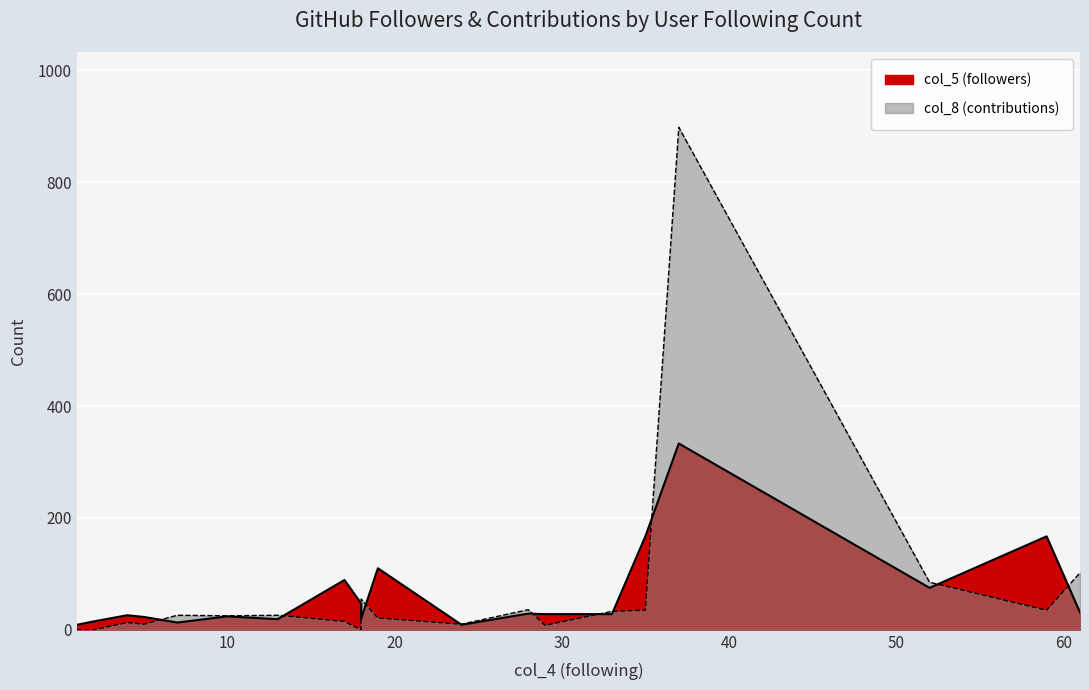

Reading left to right, what are all the values shown in this chart?

col_5 (followers): 9	15	26	23	13	24	19	89	47	20	110	9	29	28	28	167	333	75	167	31
col_8 (contributions): 0	0	13	10	26	25	26	15	0	55	21	10	36	8	33	35	898	85	35	102